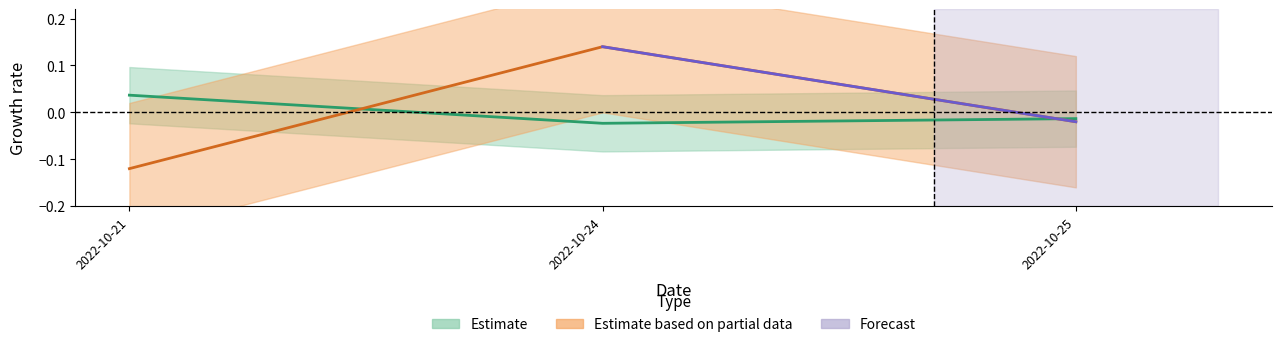

How many values in the price series are below 0?

2